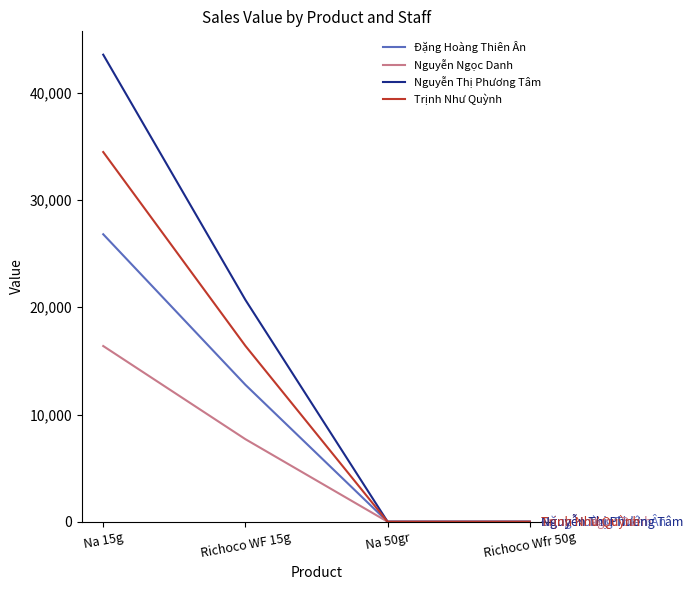

At Na 15g, list the series in order from smallest to largest.

Nguyễn Ngọc Danh, Đặng Hoàng Thiên Ân, Trịnh Như Quỳnh, Nguyễn Thị Phương Tâm